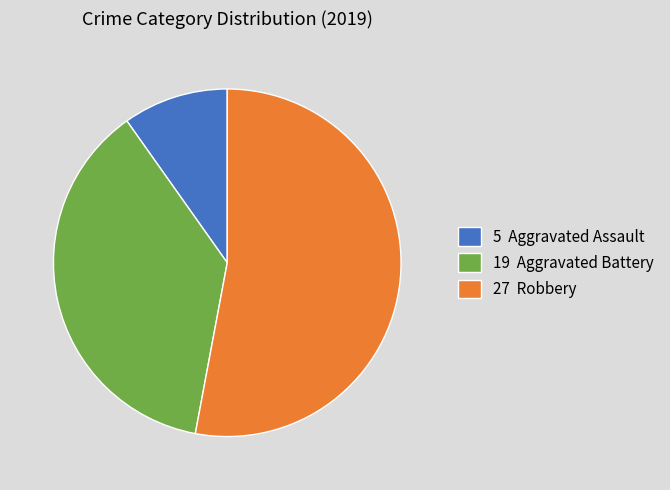

Is there any slice that represents more than half of the pie?

Yes